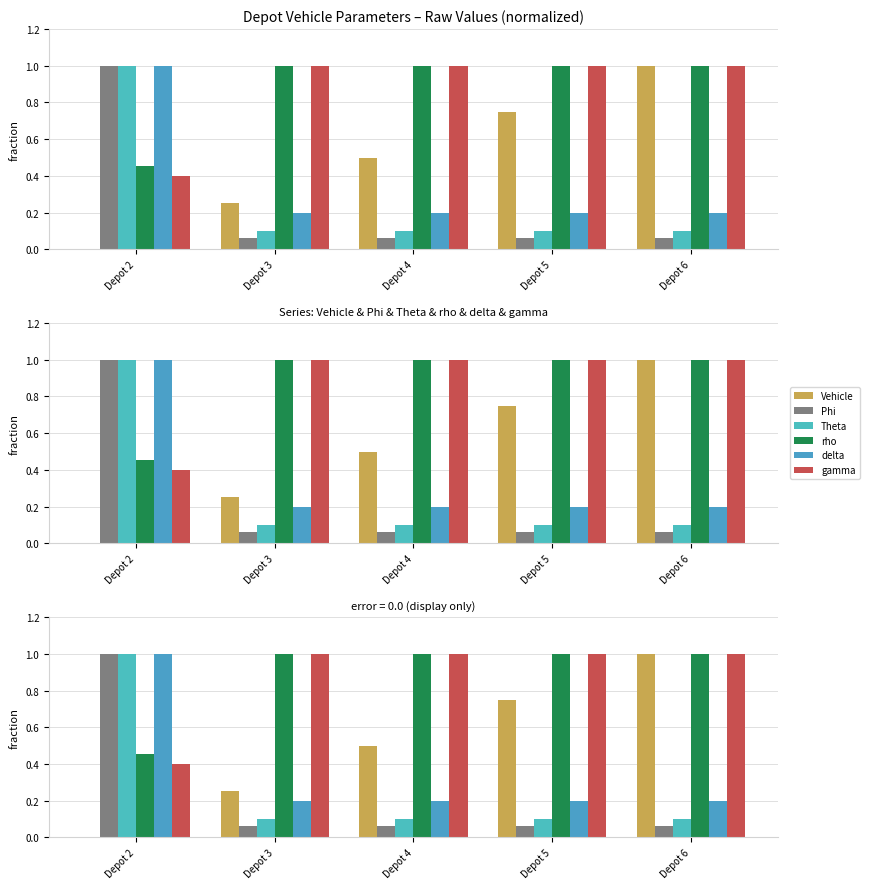

What is the difference between the maximum and minimum values in the Phi series?

0.9